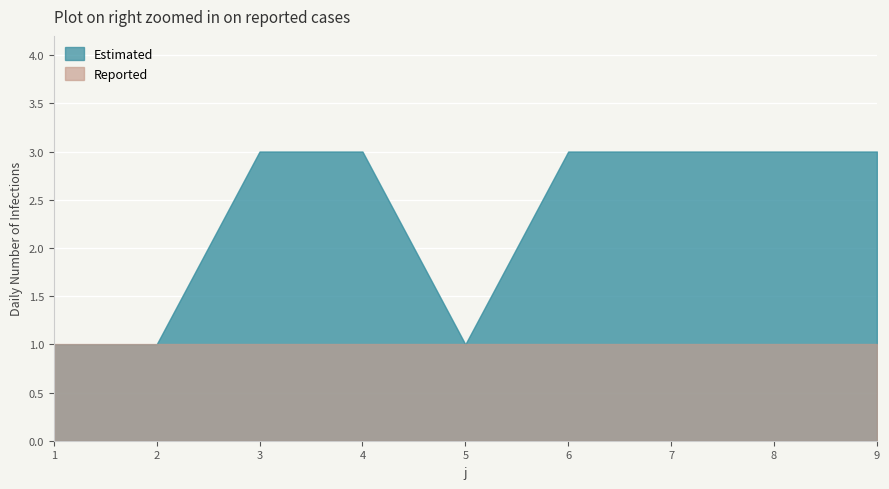

Reading left to right, list all the values displayed in this chart.

t: 1=1	2=1	3=3	4=3	5=1	6=3	7=3	8=3	9=3
U: 1=1	2=1	3=1	4=1	5=1	6=1	7=1	8=1	9=1